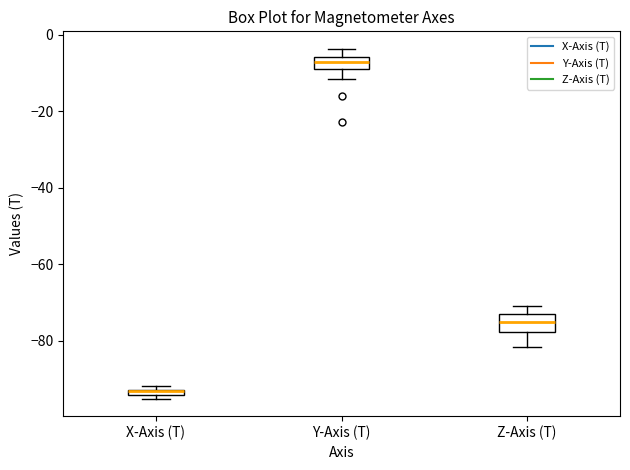

Where does the lower whisker of the box for Y-Axis (T) end on the y-axis? The values are not printed on the chart, so give them approximately, as read against the axis.

-12